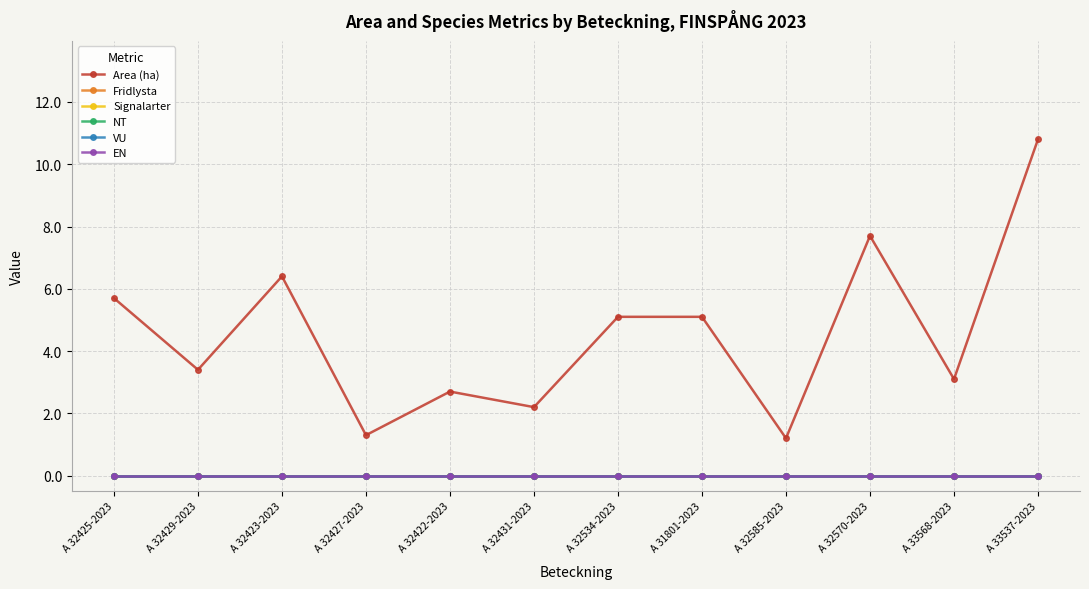

True or false: Fridlysta and VU intersect in this chart.

False